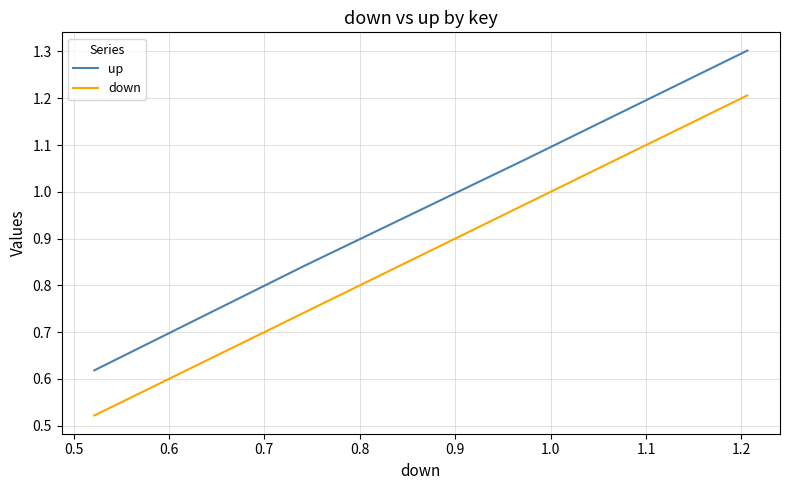

At how many categories does at least one series exceed 0?

4